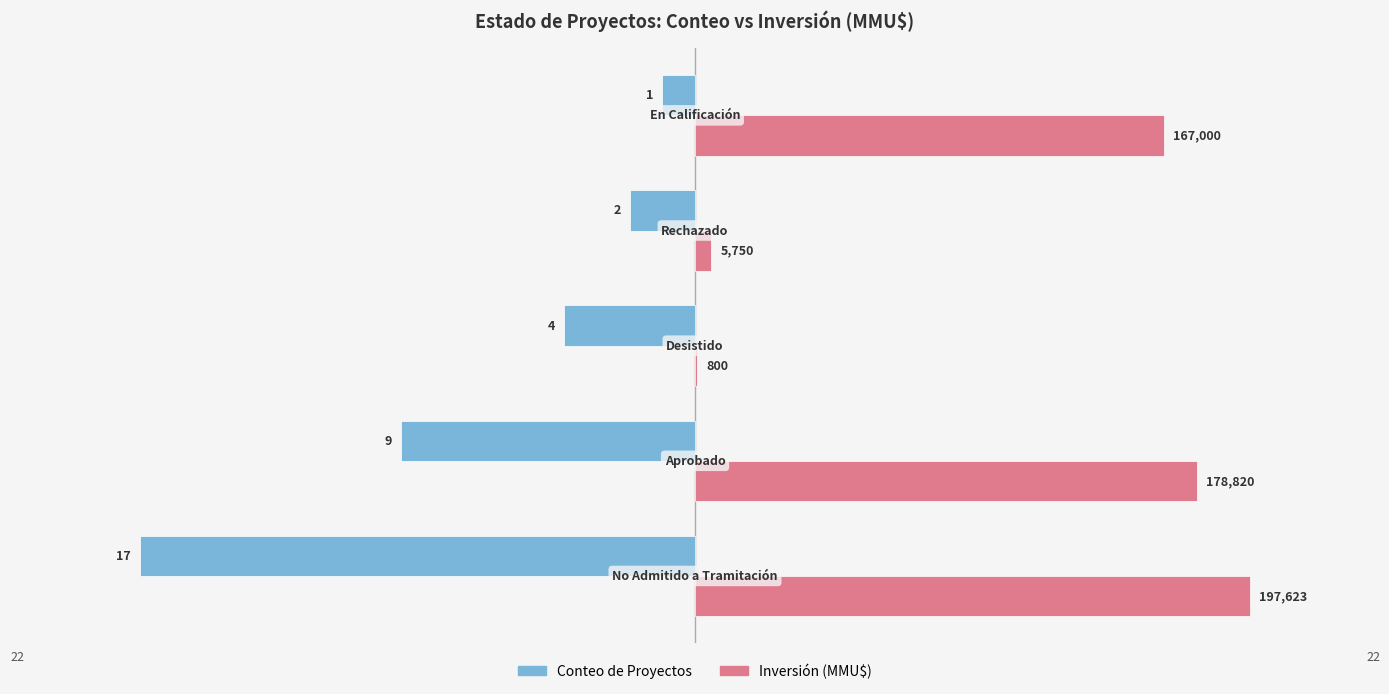

What are all the series names shown in the legend?

Conteo de Proyectos, Inversión (MMU$)